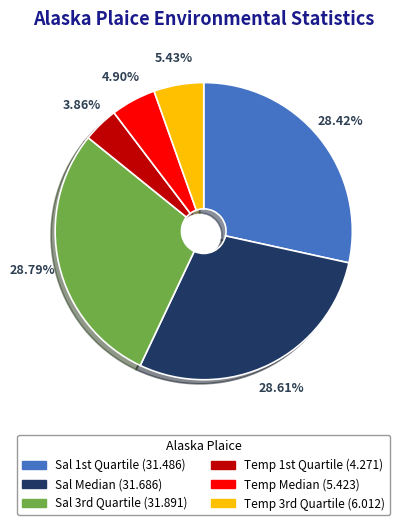

To the nearest percent, what is the difference between the largest and smallest slice percentages?

25%